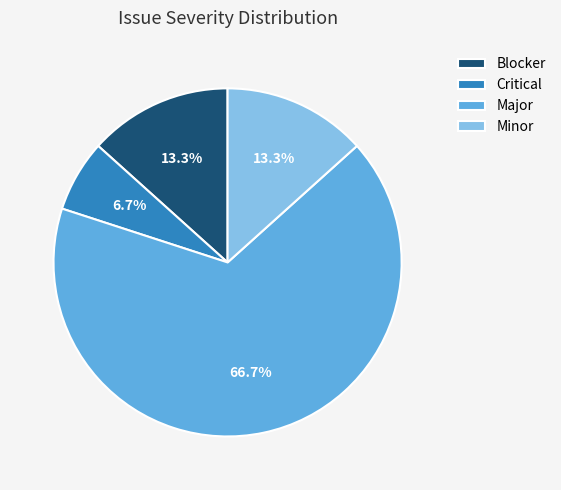

To the nearest percent, what is the difference between the largest and smallest slice percentages?

60%